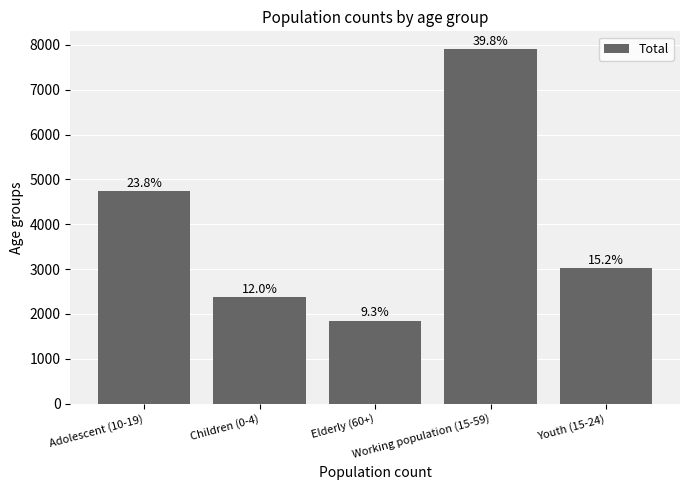

What is the change in value from Adolescent (10-19) to Elderly (60+)?

-2880